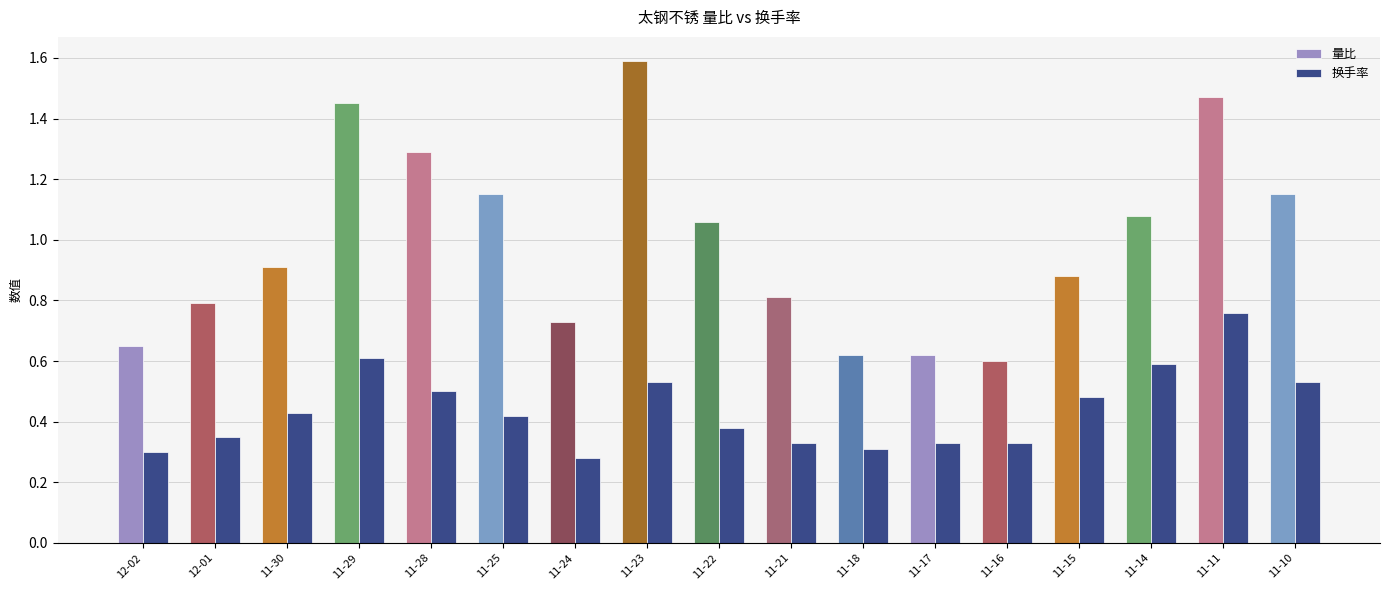

Which label corresponds to the largest value in the chart?

11-23